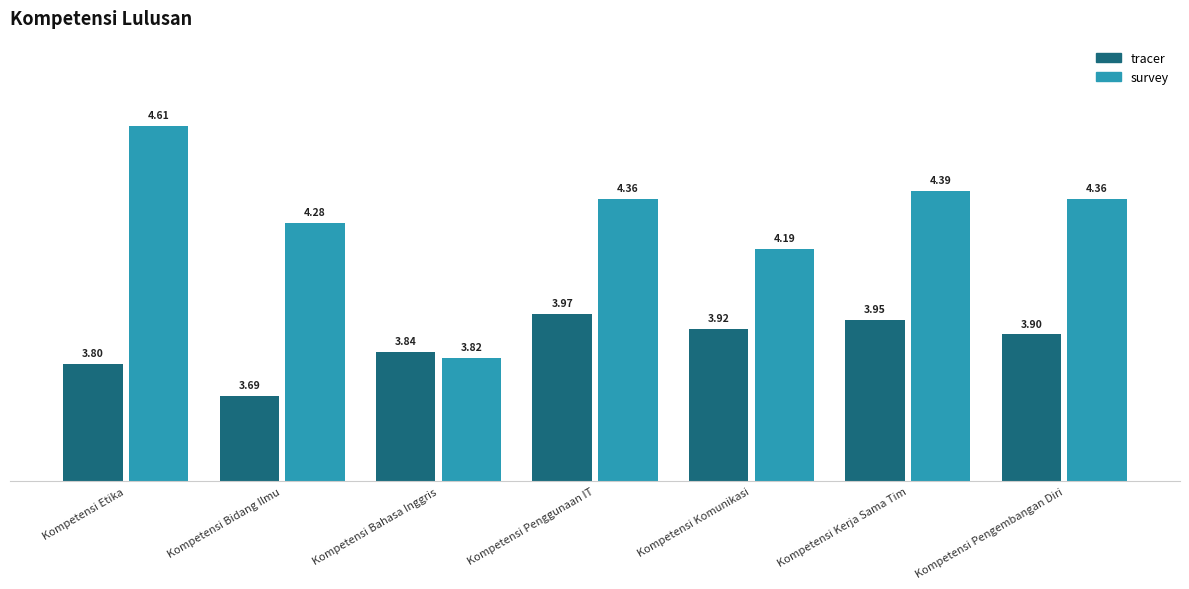

At how many categories does at least one series exceed 3?

7